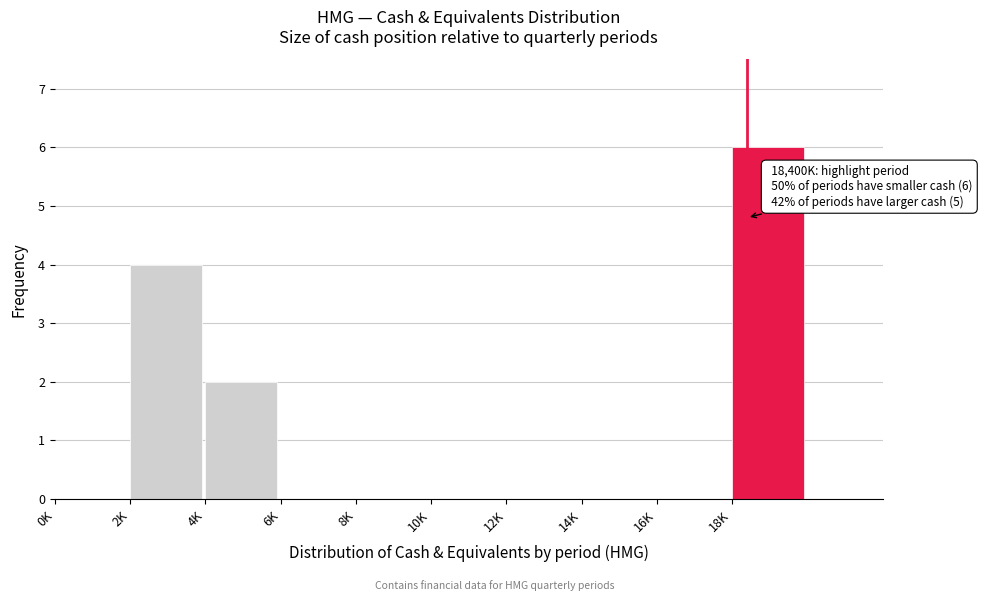

Reading right to left, extract all data points from this chart.

18K=6	16K=0	14K=0	12K=0	10K=0	8K=0	6K=0	4K=2	2K=4	0K=0